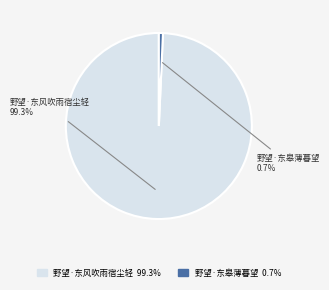

Combined, what portion of the pie is 野望·东皋薄暮望 and 野望·东风吹雨宿尘轻?

100.0%